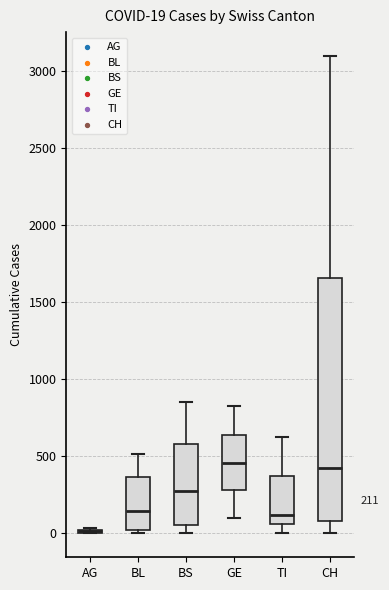

Which box is the tallest, from its lower edge to its upper edge?

CH